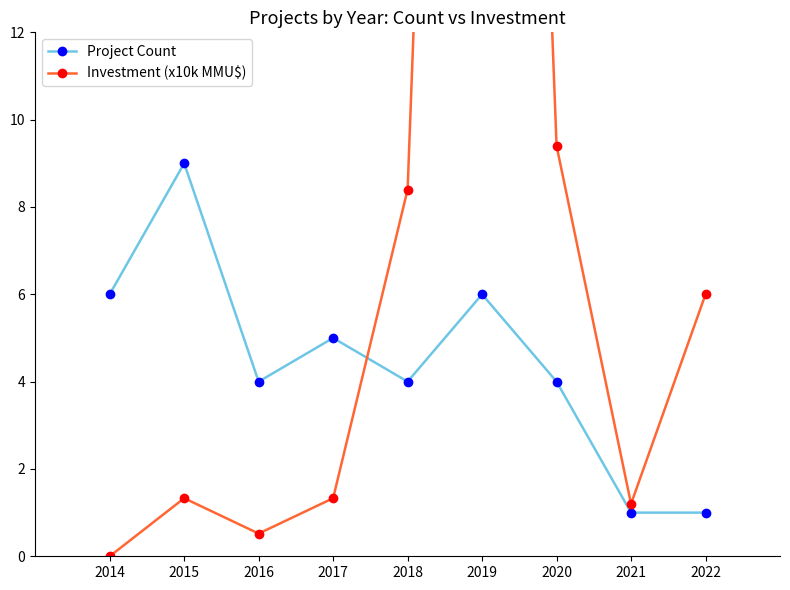

True or false: Investment (x10k MMU$) and Project Count intersect in this chart.

True